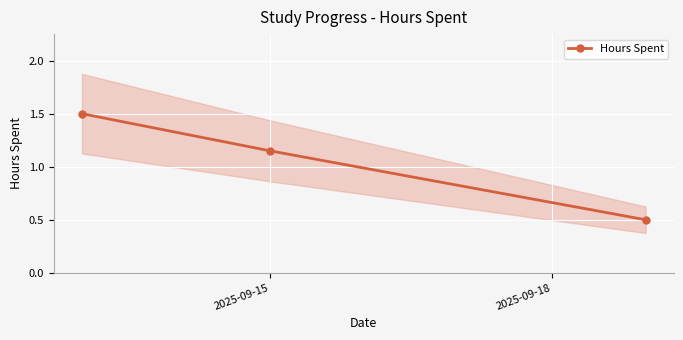

What is the highest value of the Hours Spent series?

1.5